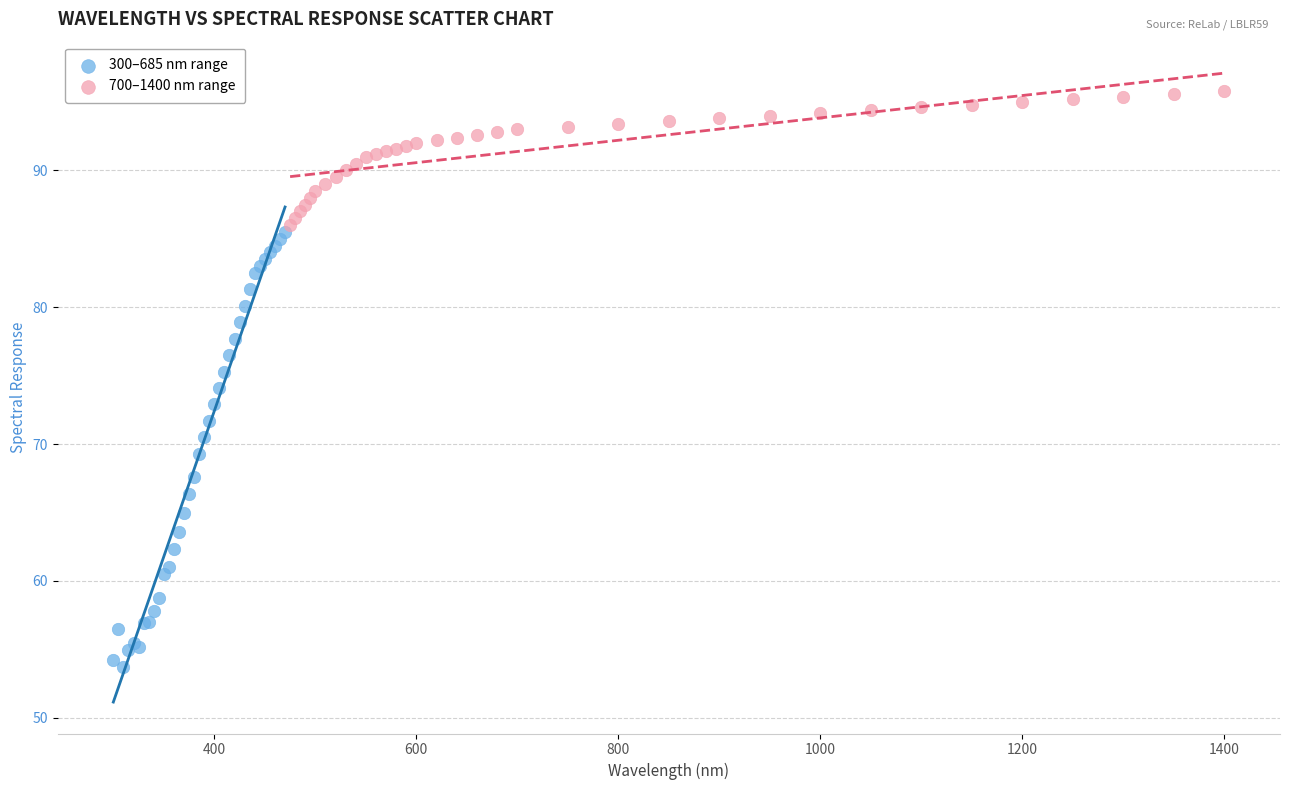

Which series reaches the maximum Y coordinate?

700–1400 nm range